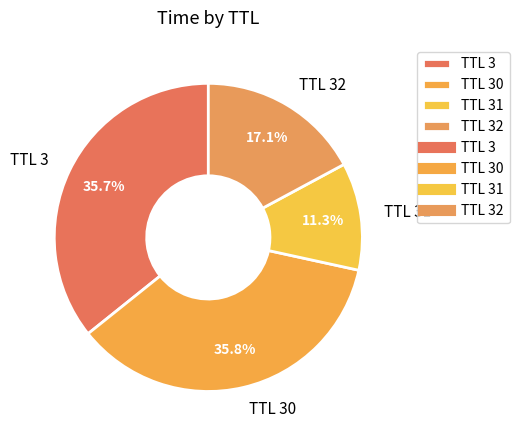

Count the number of slices in the pie.

4